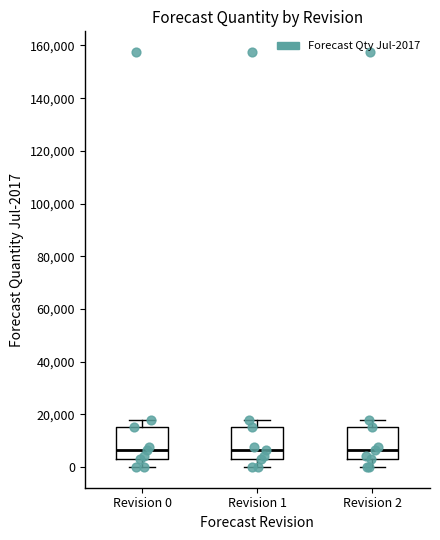

Reading left to right, transcribe this box plot: for each box, give where its median line is, the range the box spans, and where its two whiskers end, as read against the y-axis. The values are not printed on the chart, so give them approximately, as read against the axis.

Revision 0: median 6000, box 4000 to 16000, whiskers 0 to 18000
Revision 1: median 6000, box 4000 to 16000, whiskers 0 to 18000
Revision 2: median 6000, box 4000 to 16000, whiskers 0 to 18000